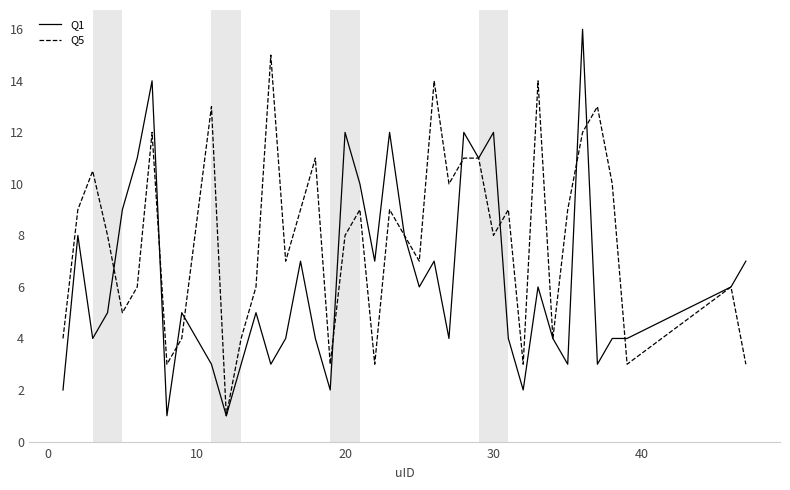

List the series in order of their overall mean, lowest first.

Q1, Q5